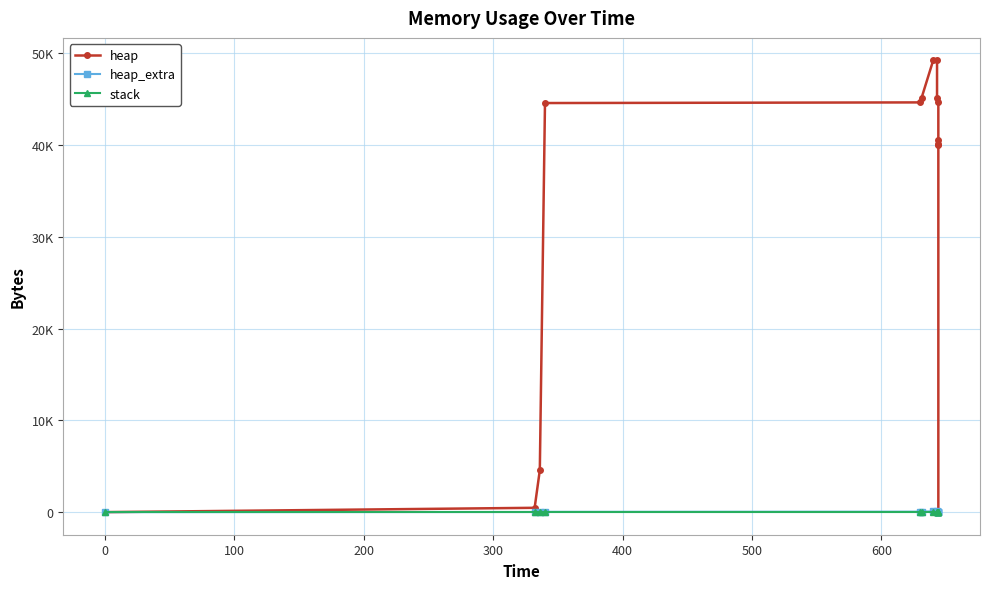

True or false: heap_extra and stack intersect in this chart.

False